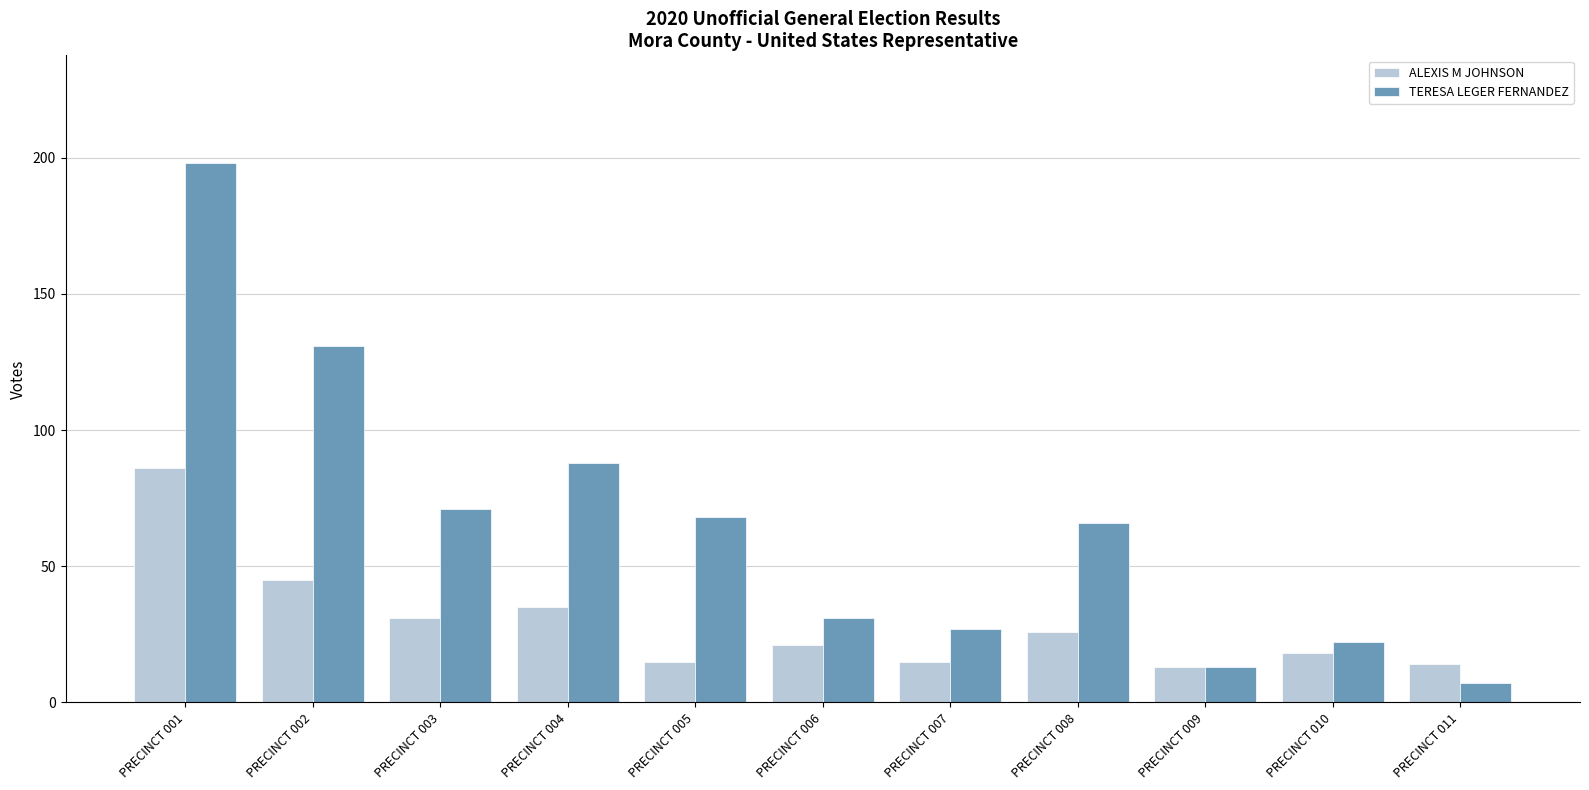

Is the value of TERESA LEGER FERNANDEZ at PRECINCT 009 greater than the value of ALEXIS M JOHNSON at PRECINCT 008?

No